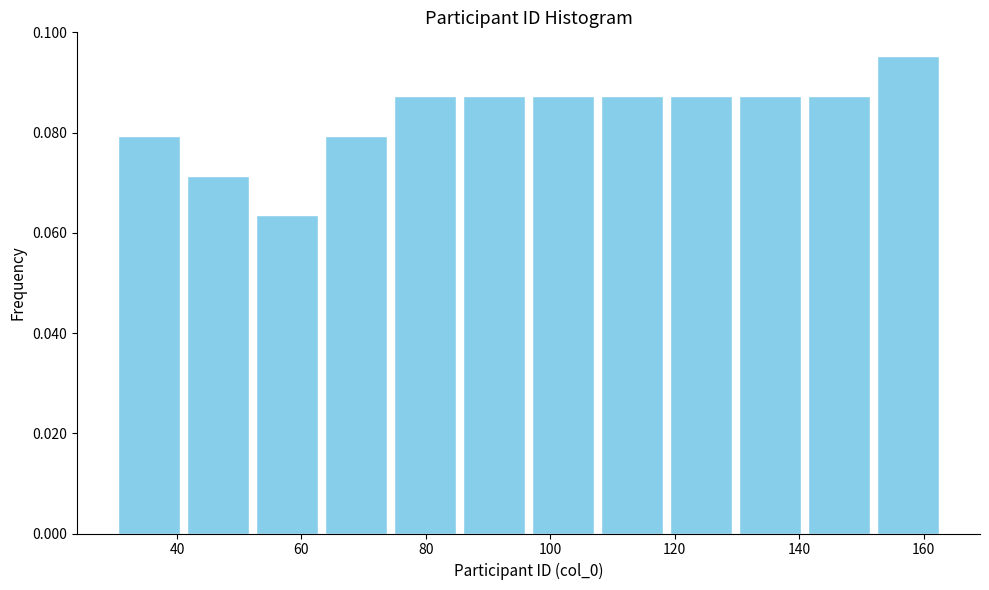

Reading left to right, transcribe this chart: for each bar, give the range it covers on the x-axis and its height. Neither the bar edges nor the heights are printed on the chart, so give them approximately, as read against the axes.

30 to 42: 0.080
42 to 52: 0.072
52 to 64: 0.064
64 to 74: 0.080
74 to 86: 0.088
86 to 96: 0.088
96 to 108: 0.088
108 to 118: 0.088
118 to 130: 0.088
130 to 140: 0.088
140 to 152: 0.088
152 to 164: 0.096